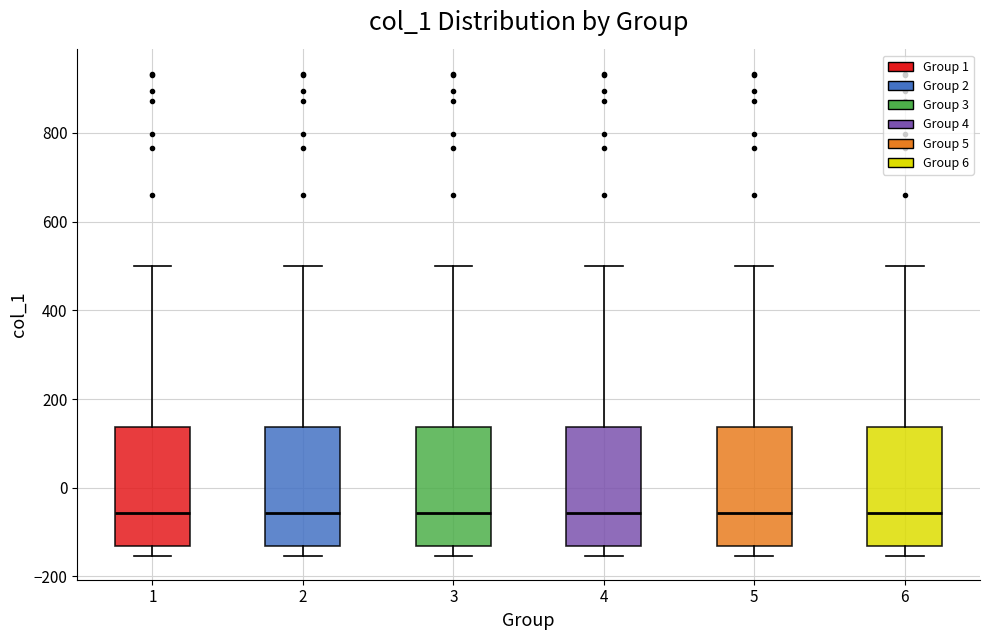

Reading left to right, transcribe this box plot: for each box, give where its median line is, the range the box spans, and where its two whiskers end, as read against the y-axis. The values are not printed on the chart, so give them approximately, as read against the axis.

1: median -60, box -140 to 140, whiskers -160 to 500
2: median -60, box -140 to 140, whiskers -160 to 500
3: median -60, box -140 to 140, whiskers -160 to 500
4: median -60, box -140 to 140, whiskers -160 to 500
5: median -60, box -140 to 140, whiskers -160 to 500
6: median -60, box -140 to 140, whiskers -160 to 500